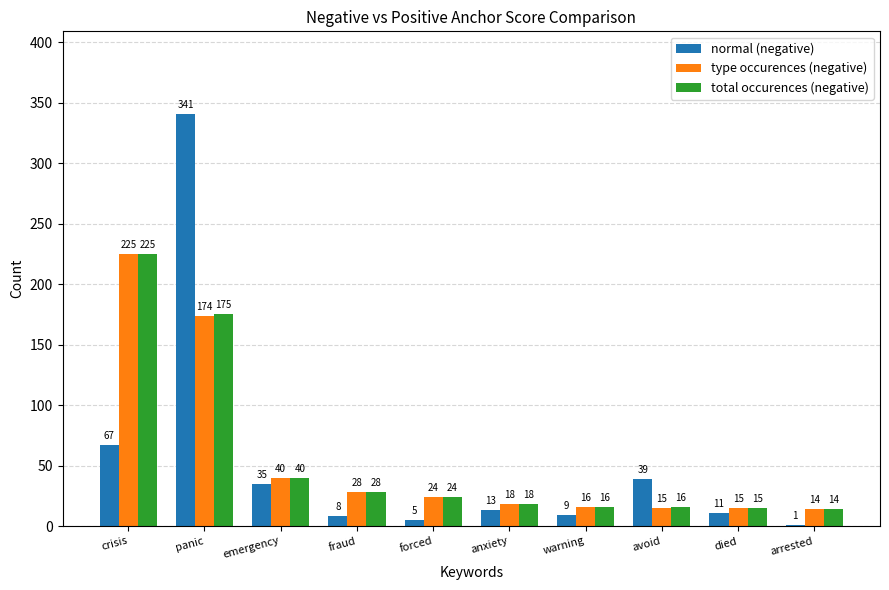

Which series changed the most between panic and arrested?

normal (negative)